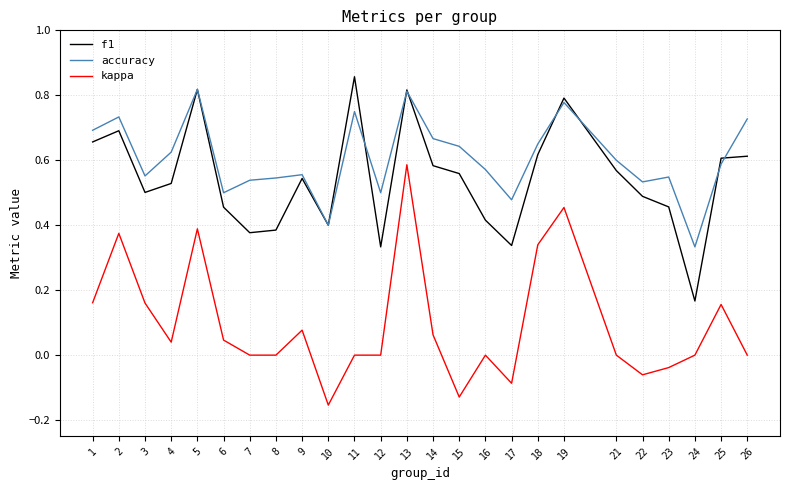

True or false: accuracy and kappa cross at least once.

False